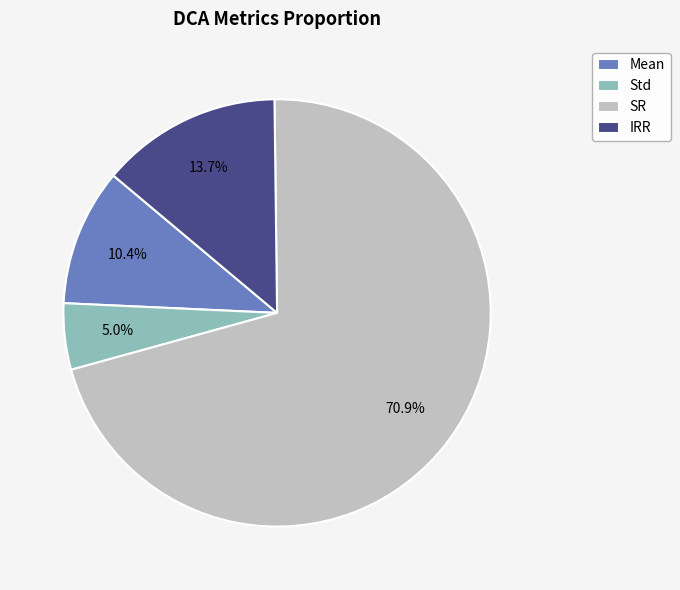

Is there a majority slice in this chart?

Yes